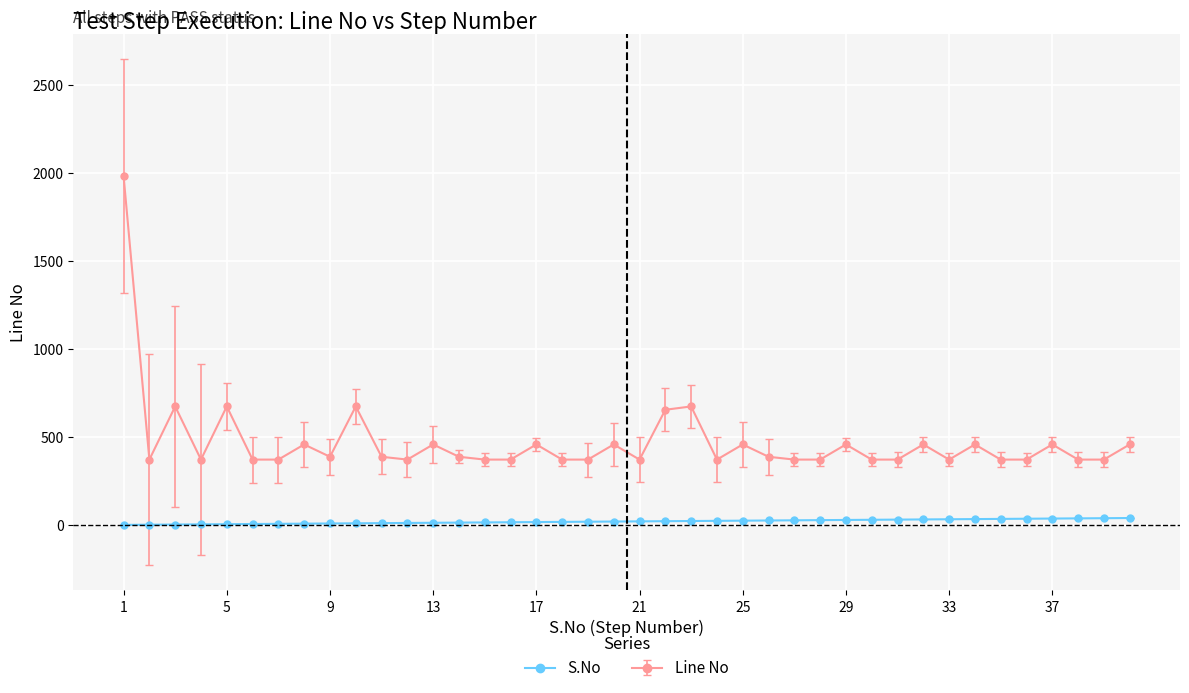

List the series in order of their peak value, lowest first.

S.No, Line No